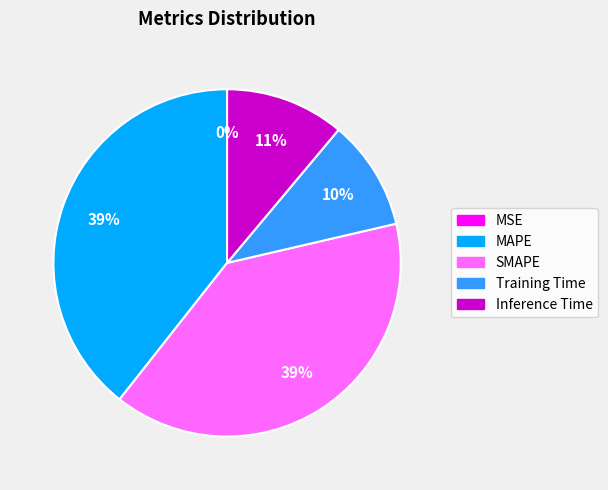

Is Inference Time the majority of the pie?

No